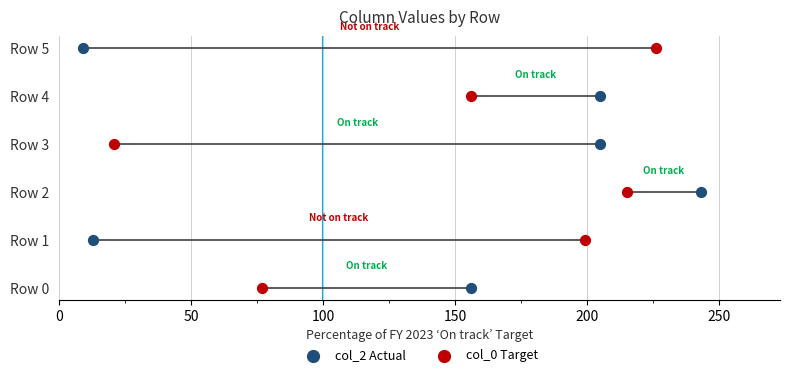

Which series reaches the maximum Y coordinate?

col_2 Actual